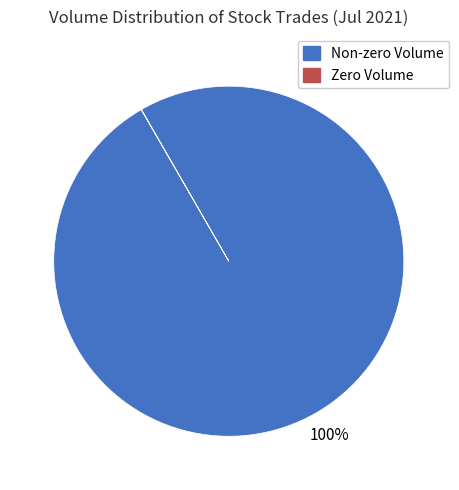

Is there a majority slice in this chart?

Yes